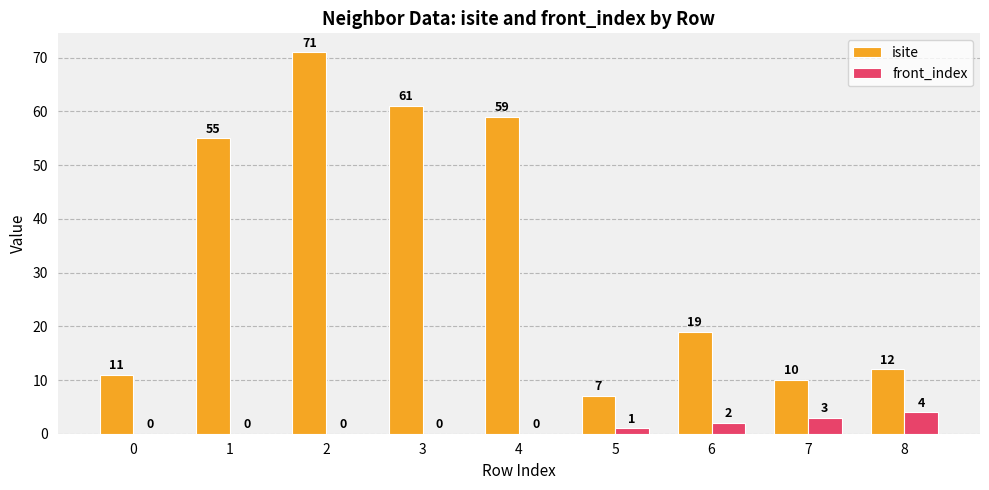

What value does the isite series have at 7, to the nearest 10?

10